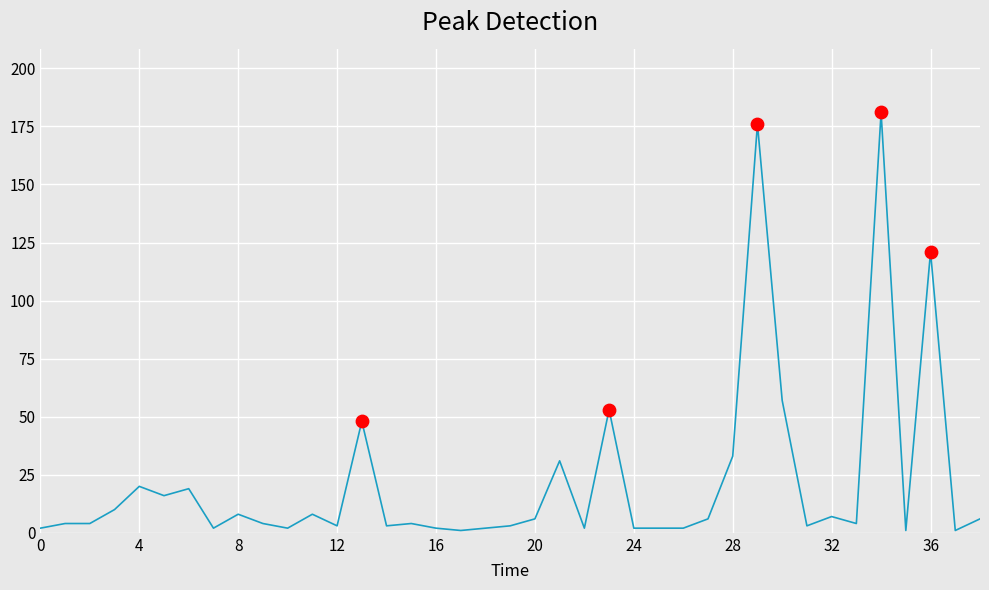

What is the difference between the maximum and minimum values?

180